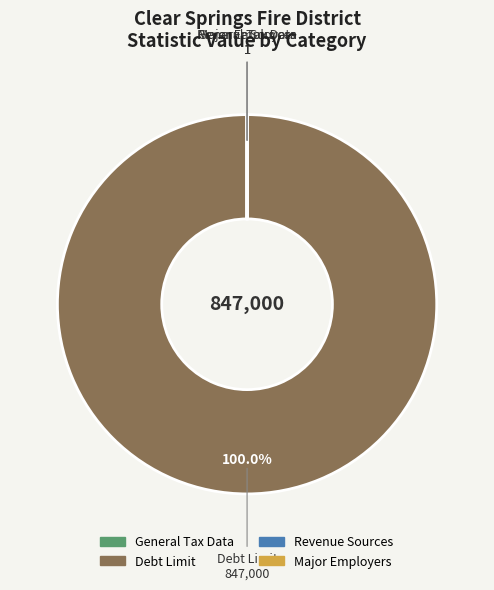

Does any single category account for the majority?

Yes